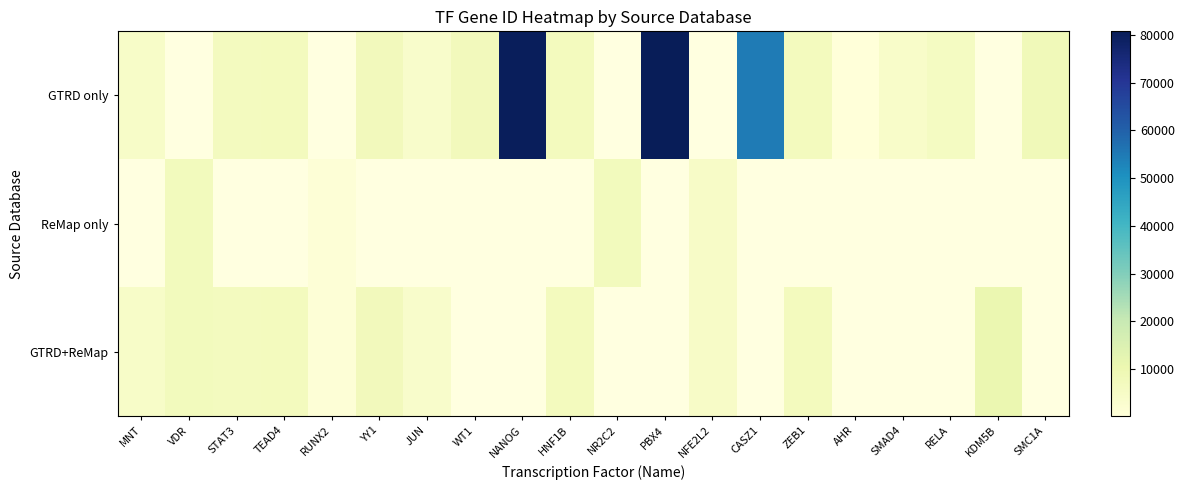

How many data points does each series have?

20